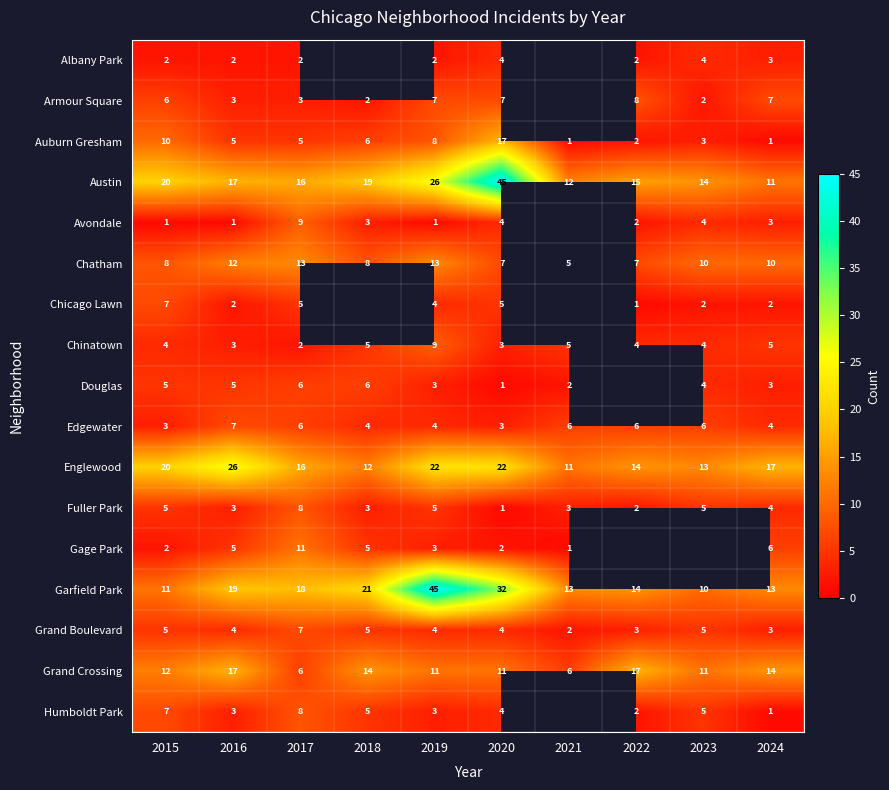

At which category is the sum across all series the highest?

2020